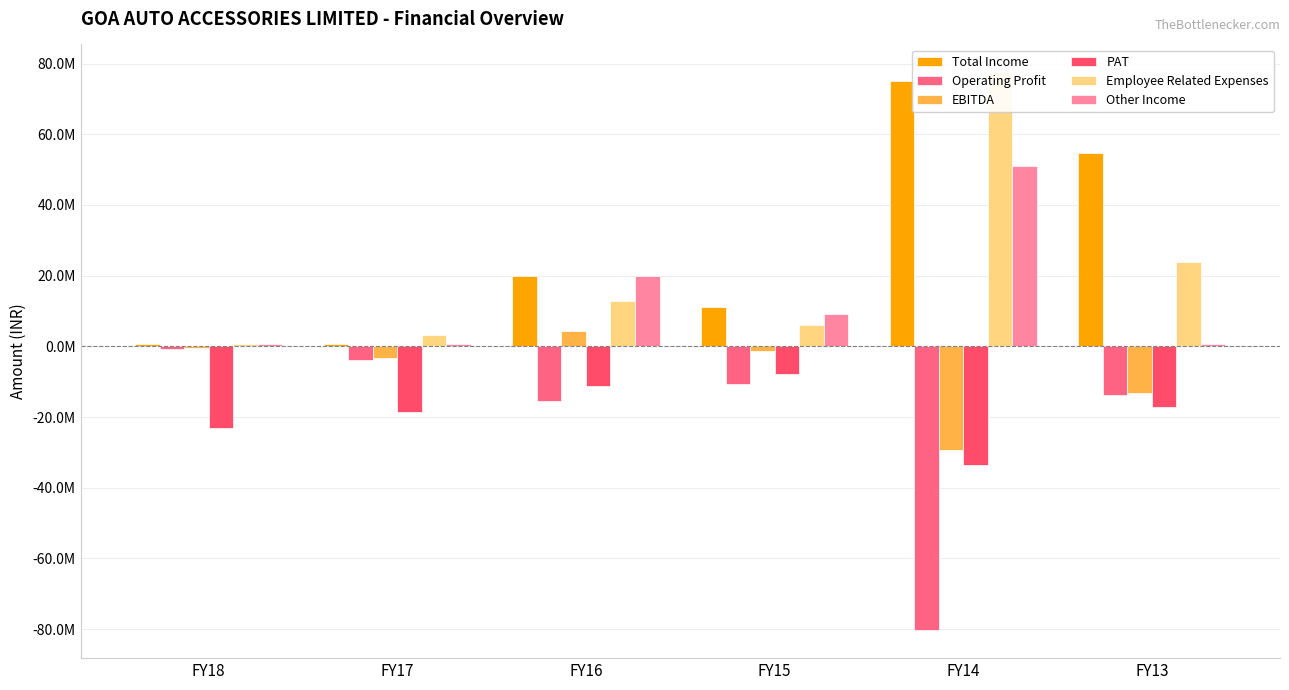

What is the sum of all Employee Related Expenses values?

123910197